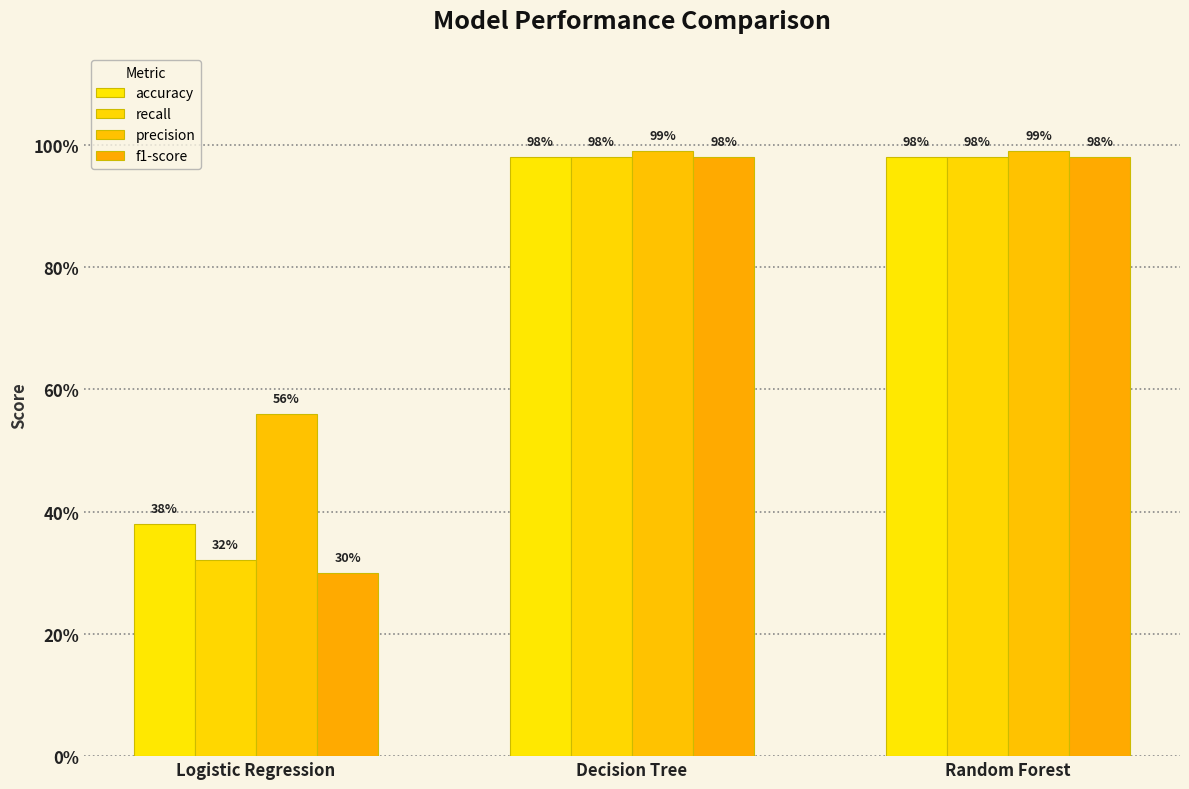

Reading left to right, extract all data points from this chart.

accuracy: Logistic Regression=0.4	Decision Tree=1.0	Random Forest=1.0
recall: Logistic Regression=0.3	Decision Tree=1.0	Random Forest=1.0
precision: Logistic Regression=0.6	Decision Tree=1.0	Random Forest=1.0
f1-score: Logistic Regression=0.3	Decision Tree=1.0	Random Forest=1.0